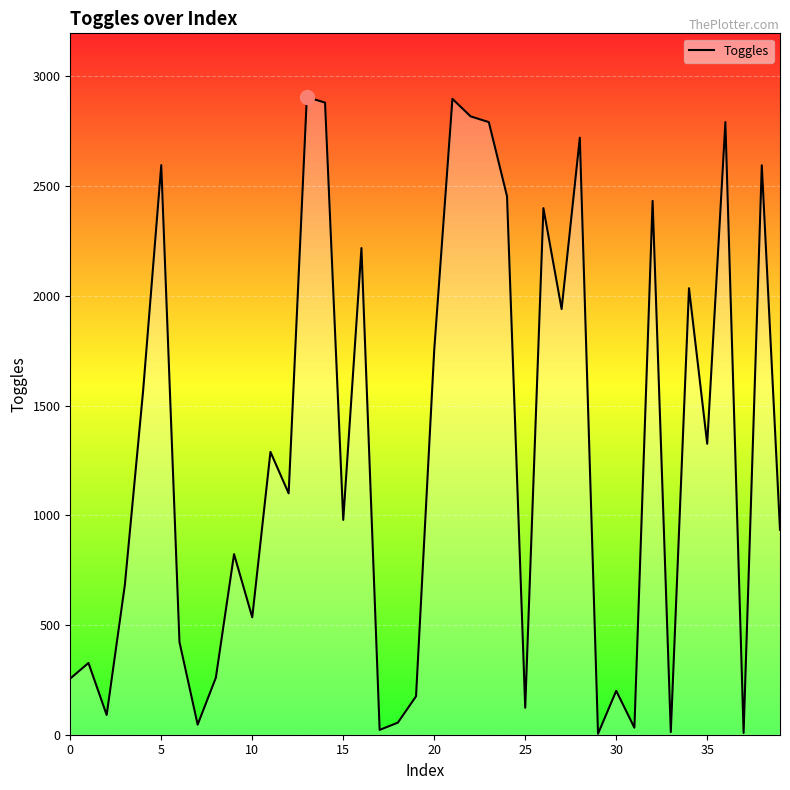

What is the maximum value shown in the chart?

2906